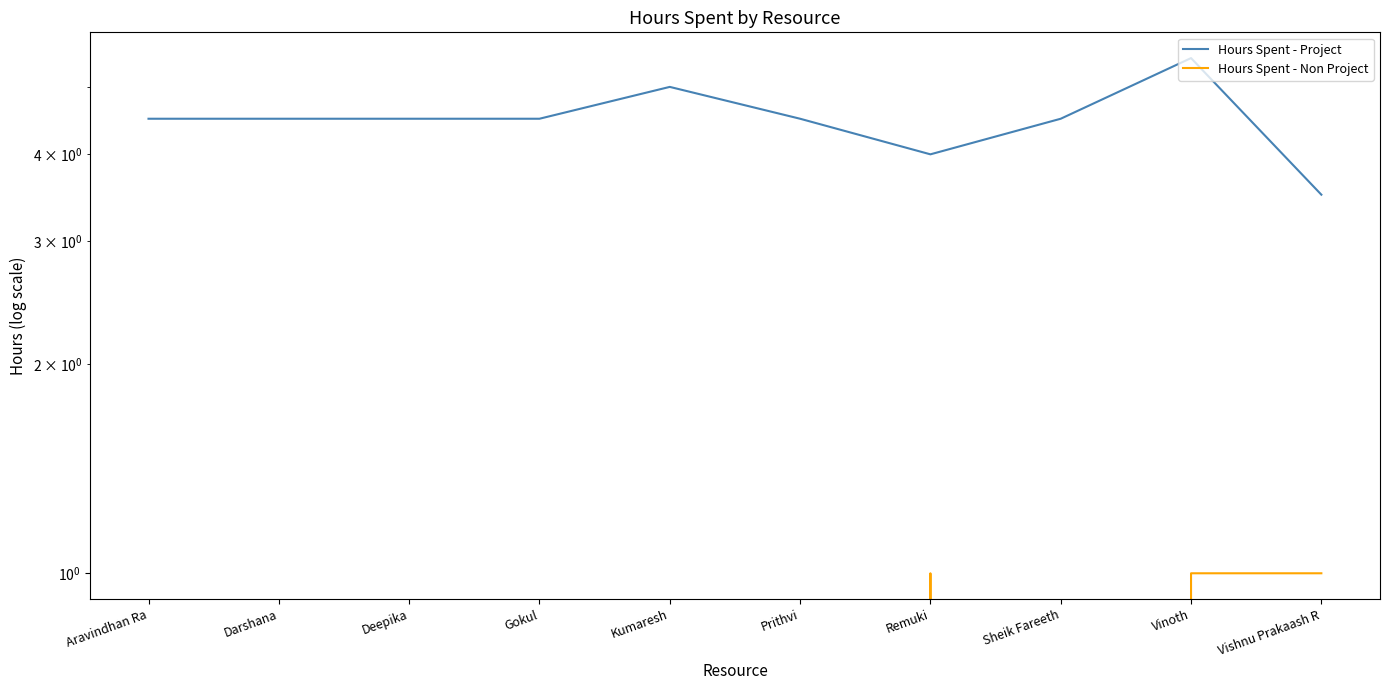

At which label is Hours Spent - Non Project closest to 0?

Aravindhan Ra